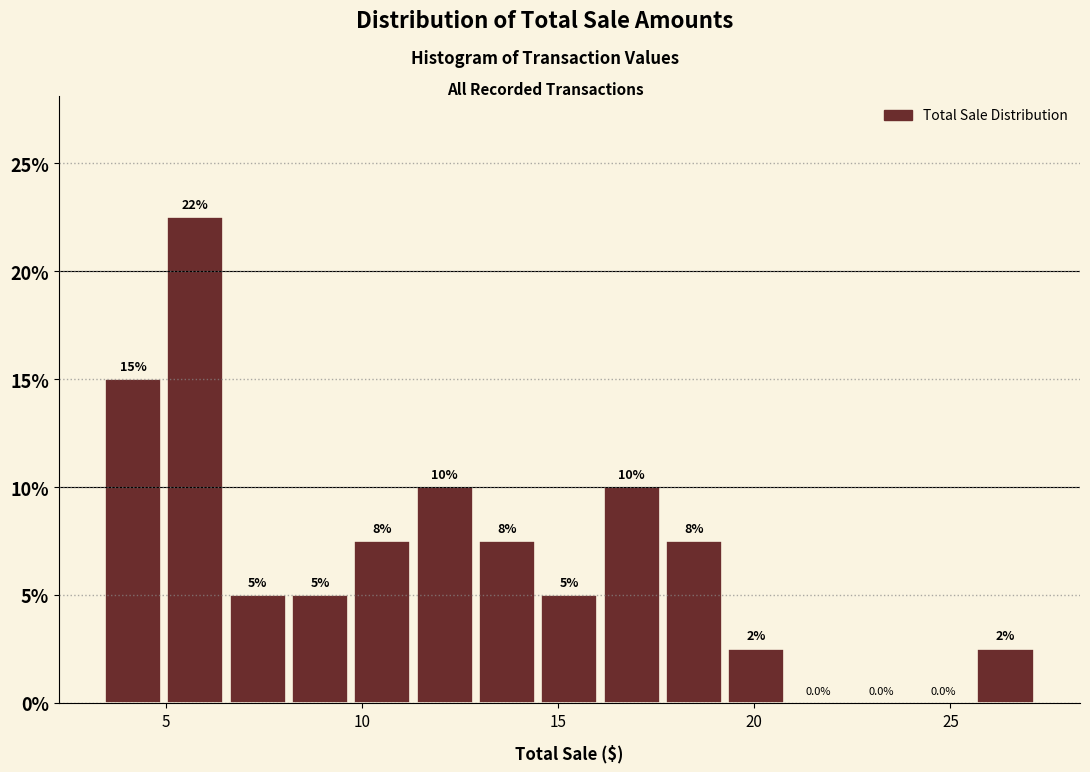

Around what value on the x-axis is the tallest bar? Give the approximate position of its centre, as read against the axis.

5.5